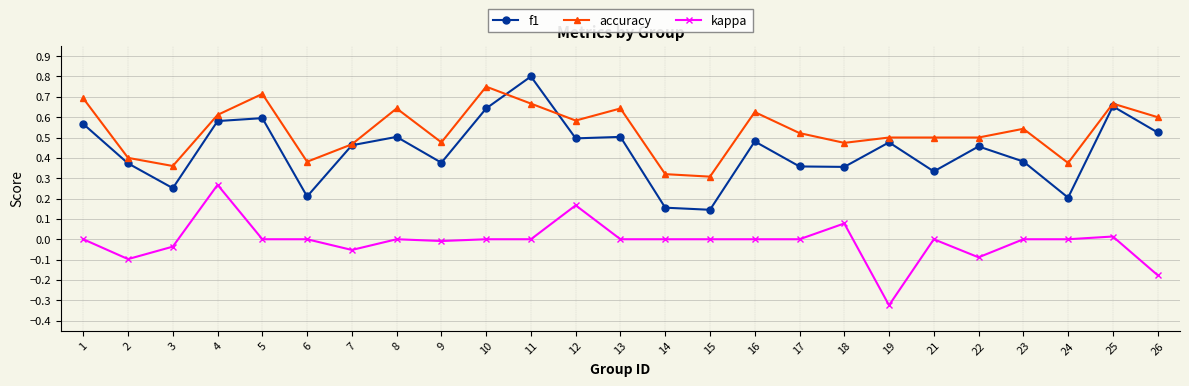

The value of kappa at 24 is 0.3. True or false?

False